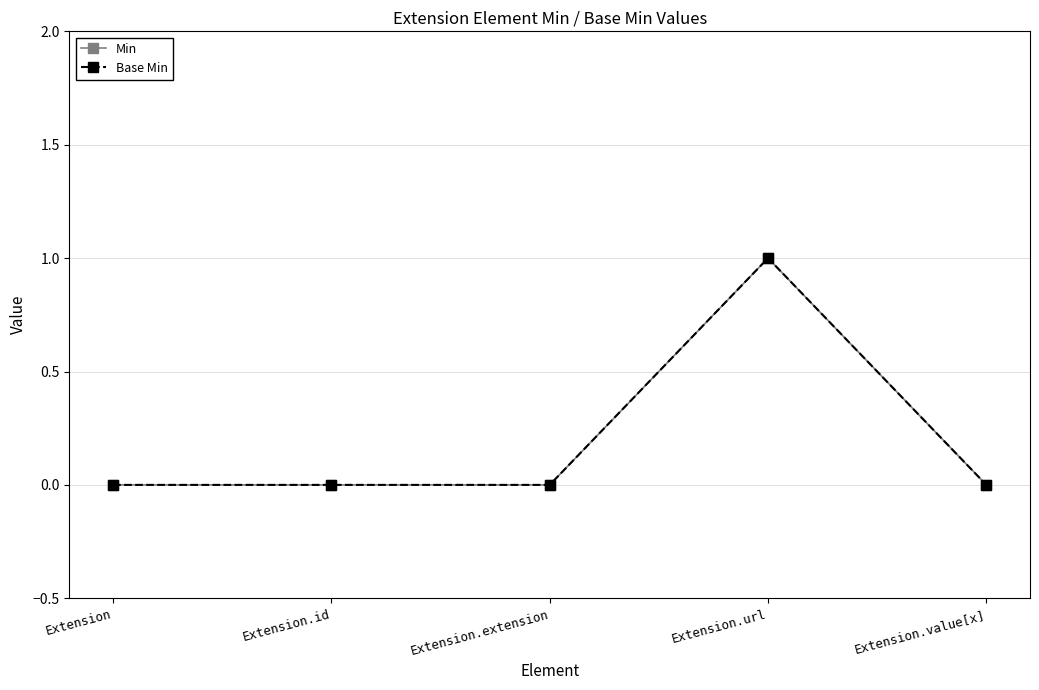

How many series are shown in this chart?

2